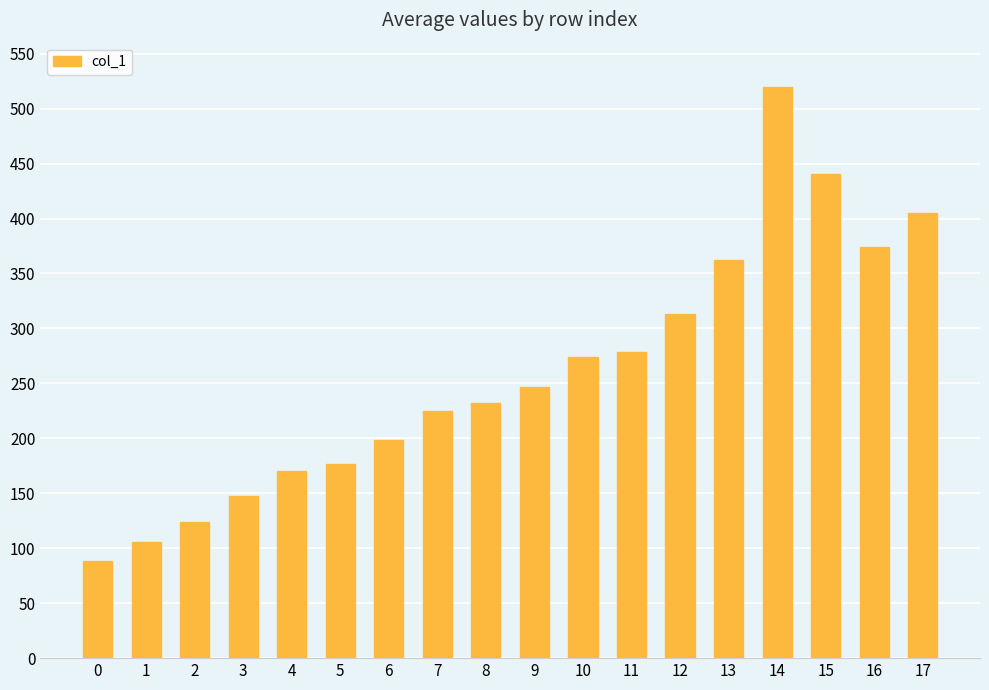

What is the value of the 8th bar from the left?

225.1